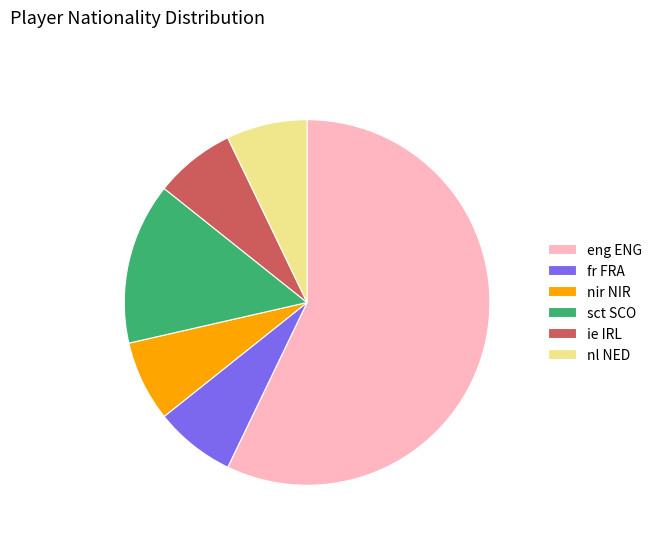

Is it true that fr FRA is 1% of the pie?

False